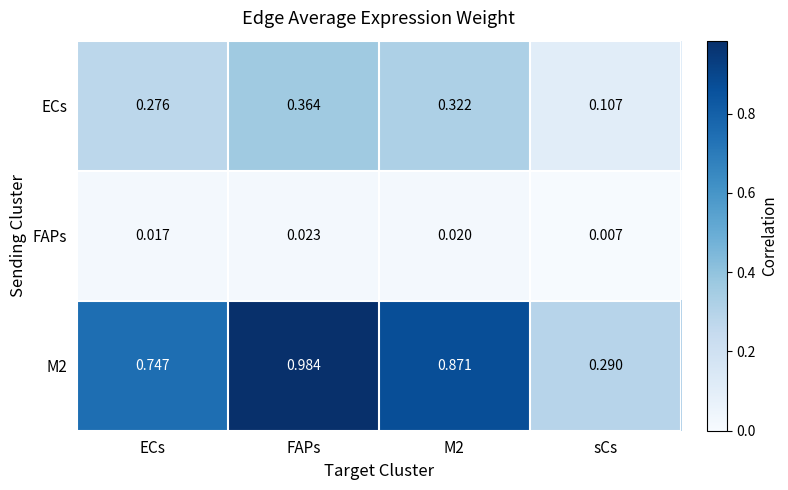

Is the value of M2 at M2 greater than the value of FAPs at ECs?

Yes